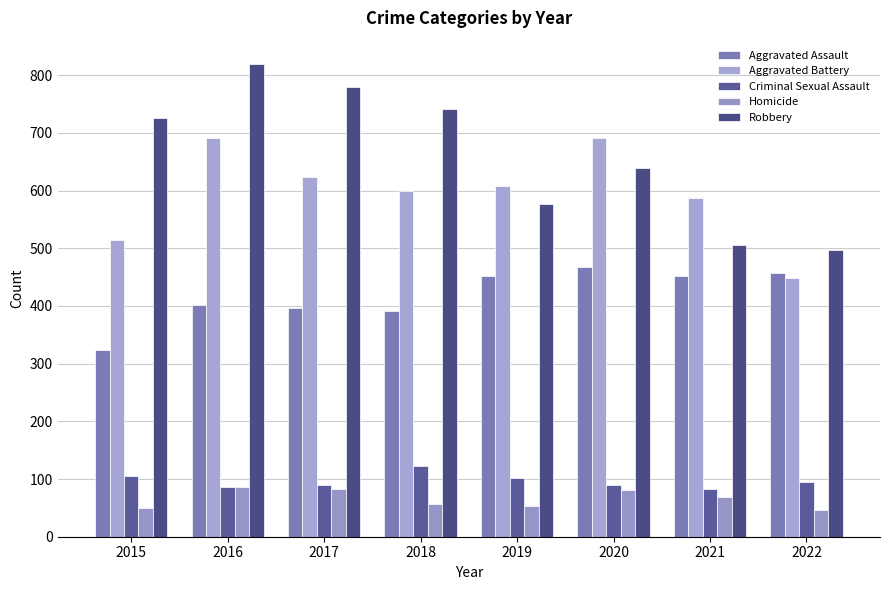

How many groups of bars are there?

8